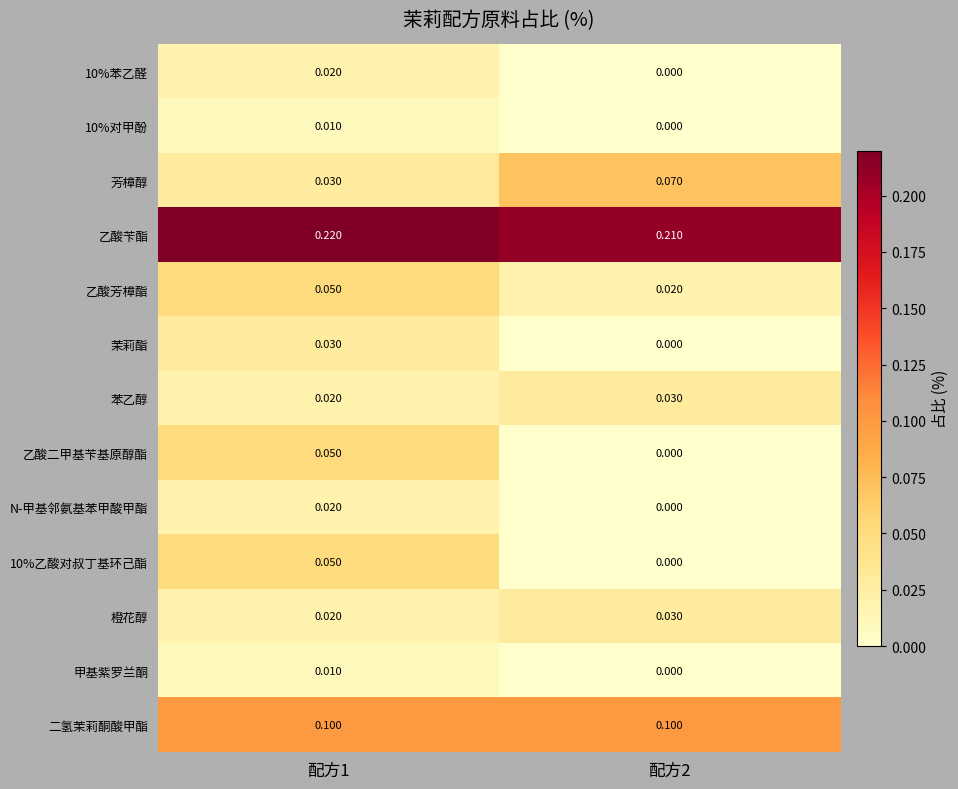

At which category is the sum across all series the highest?

配方1